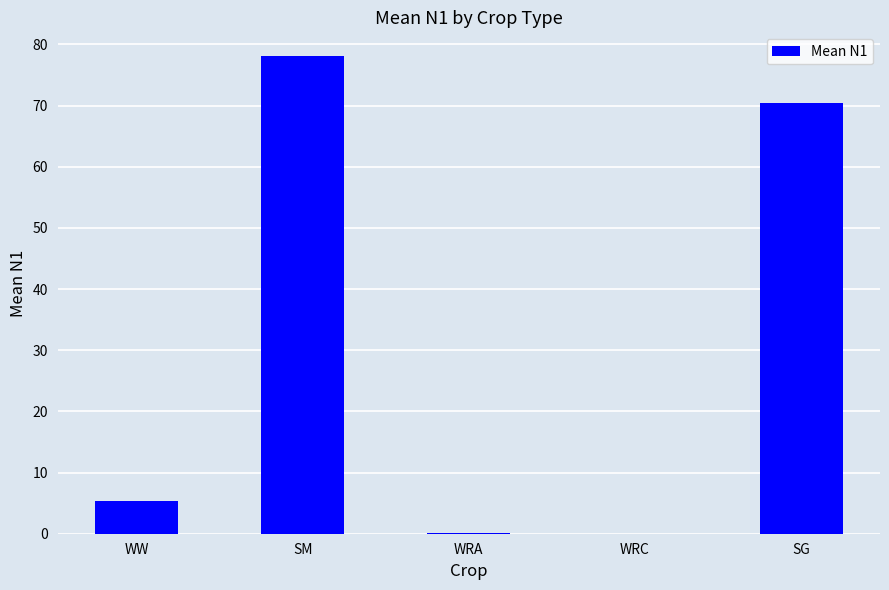

The value at WRC is 0.0. True or false?

True